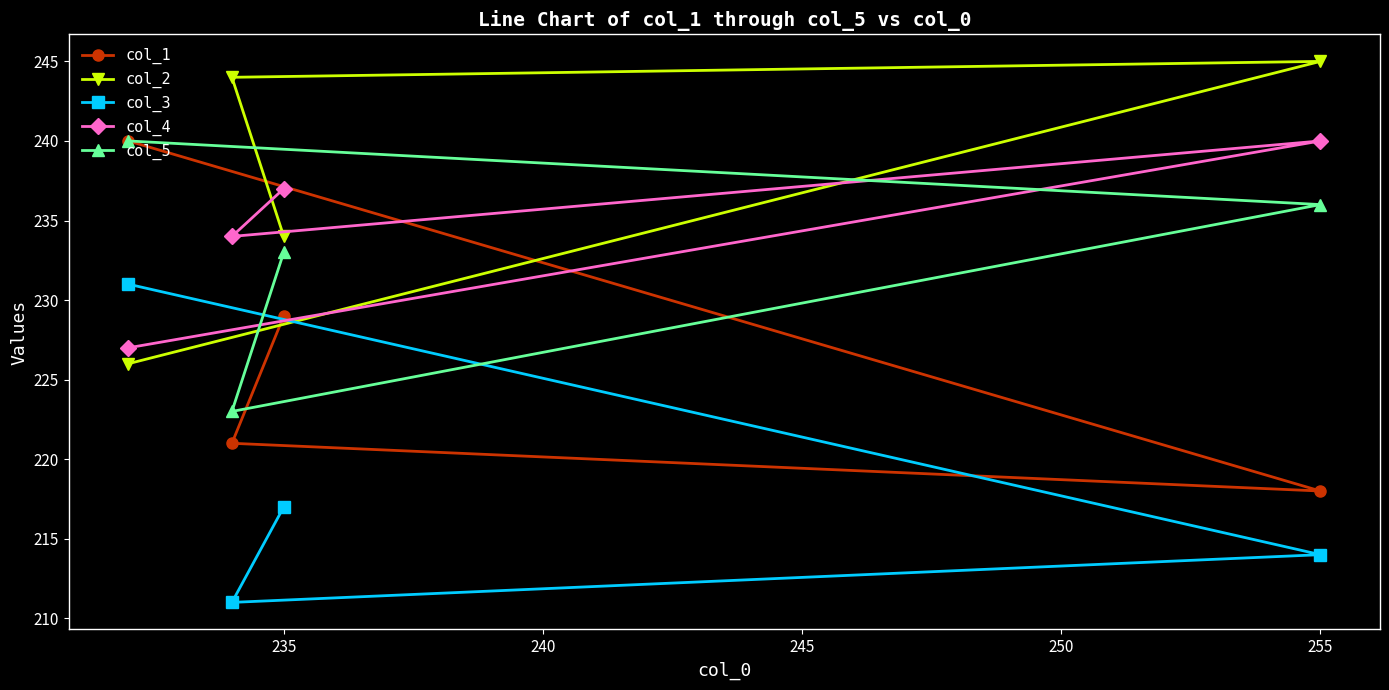

The col_4 series shows 237 at 235. True or false?

True